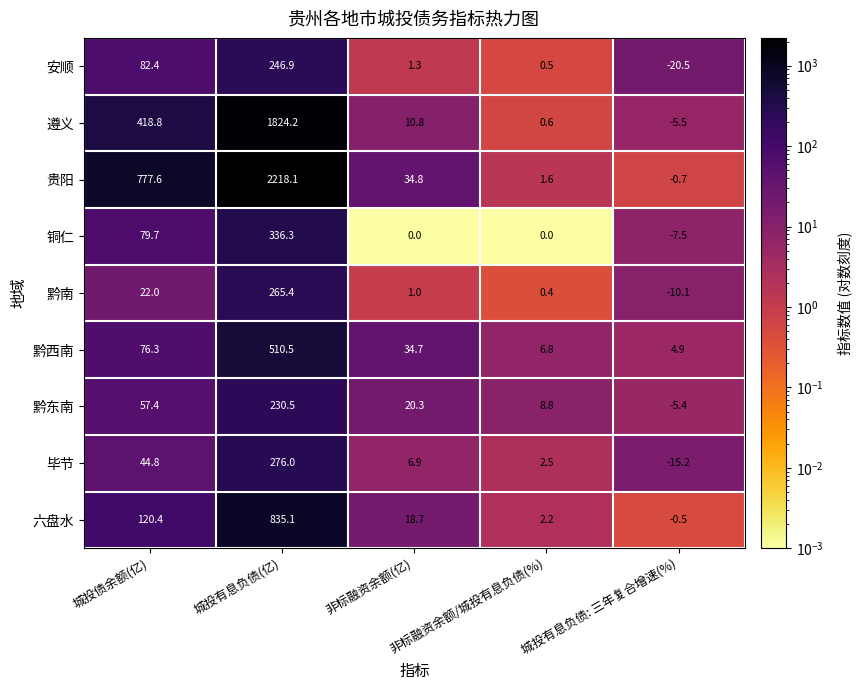

What is the maximum value shown in the chart?

2218.1